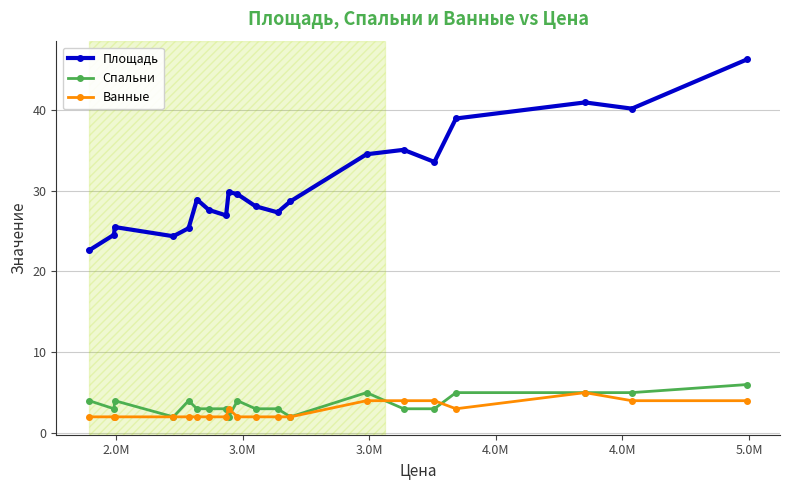

Which series has the largest range (max minus min)?

Площадь